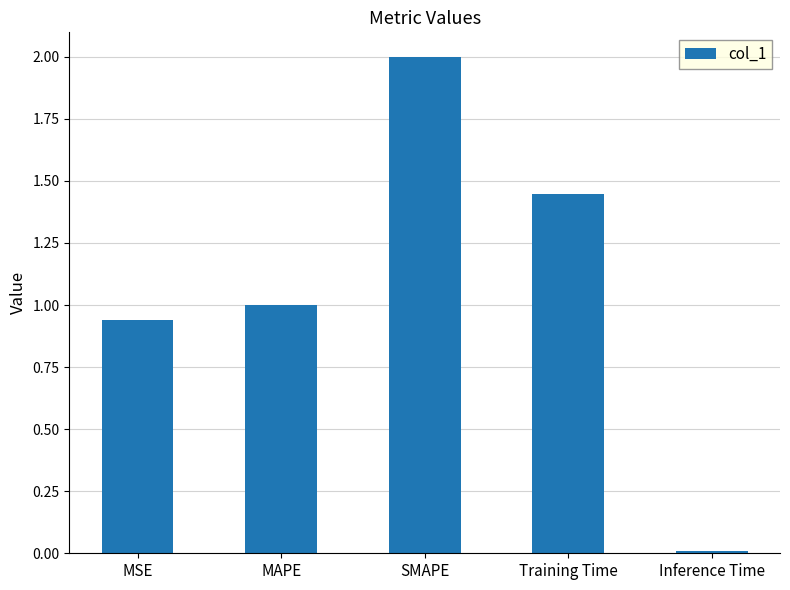

Which category has the lowest value across all series?

Inference Time